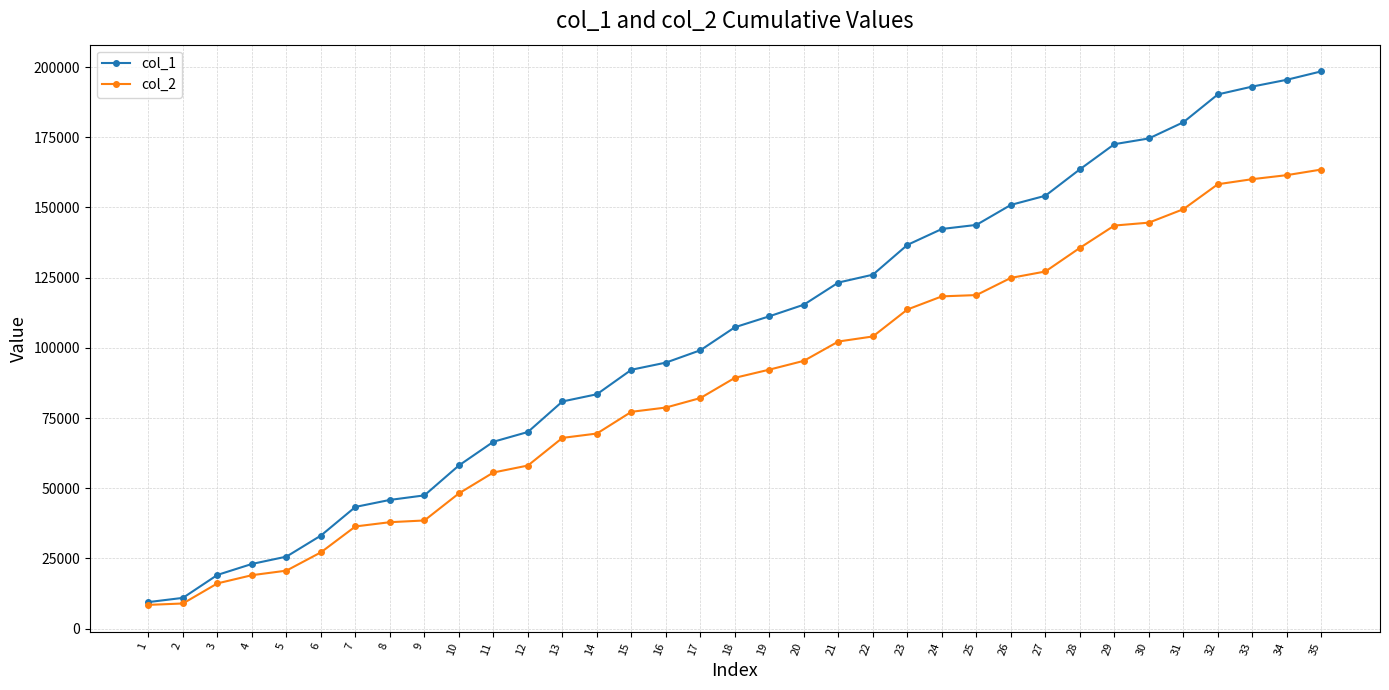

What is the sum of all col_1 values?

3682547